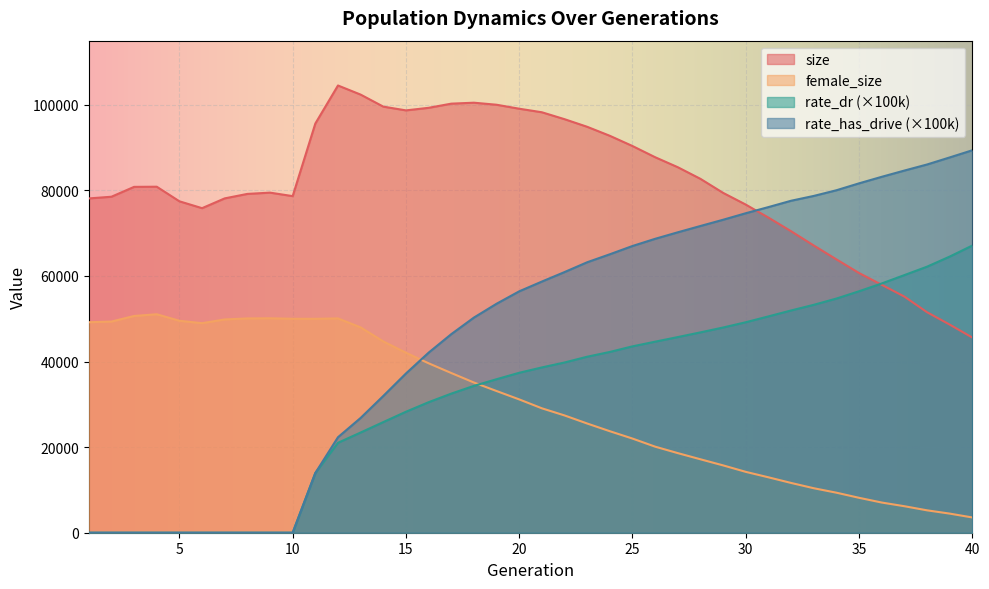

At which category does size reach its first local valley?

6